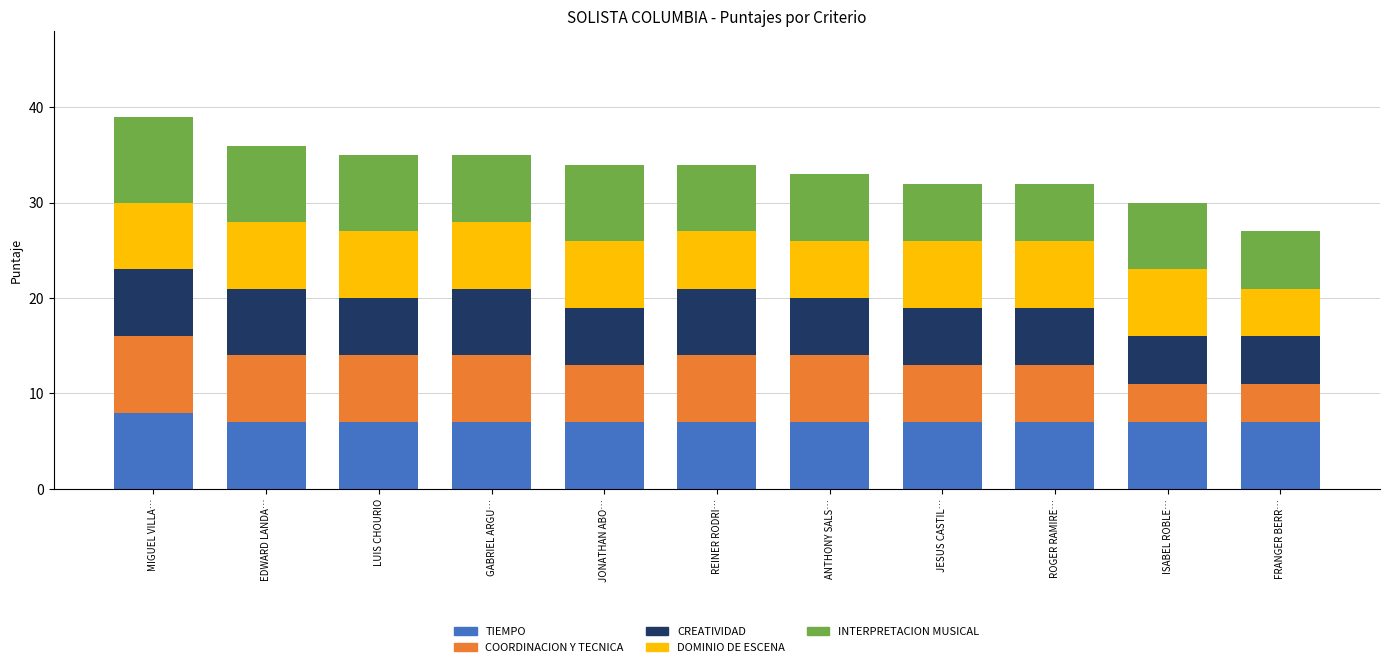

What value does the TIEMPO series have at ROGER RAMIRE…?

7